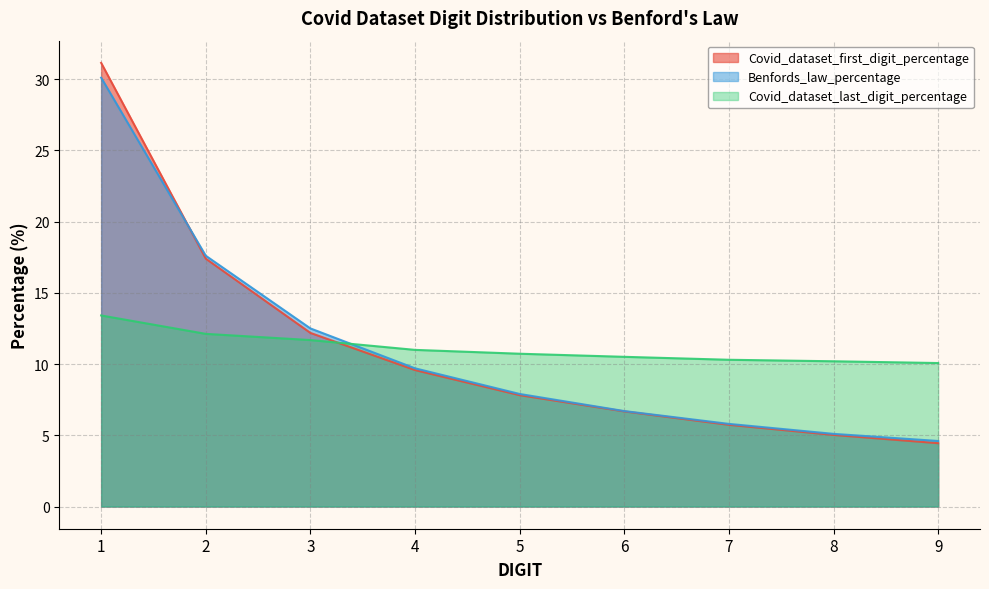

How many data points in Benfords_law_percentage are less than 7?

4